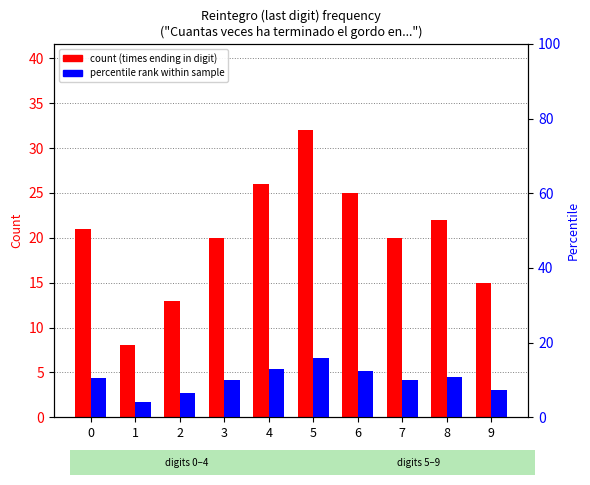

How many bars are there in each group?

2